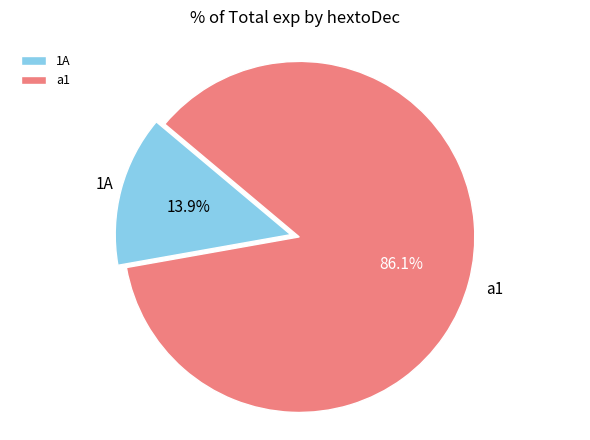

To the nearest percent, what is the average slice percentage?

50%